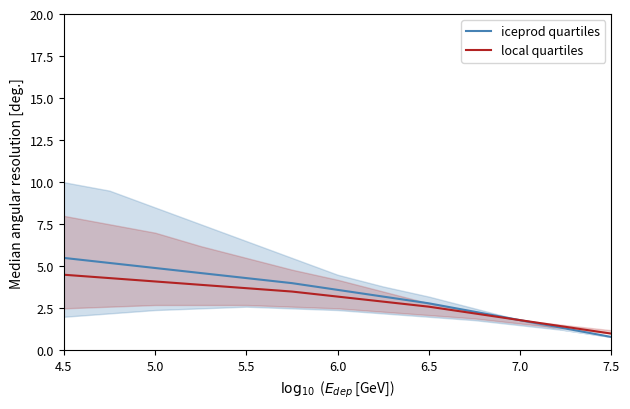

The iceprod quartiles series shows 1.8 at 7.0. True or false?

True